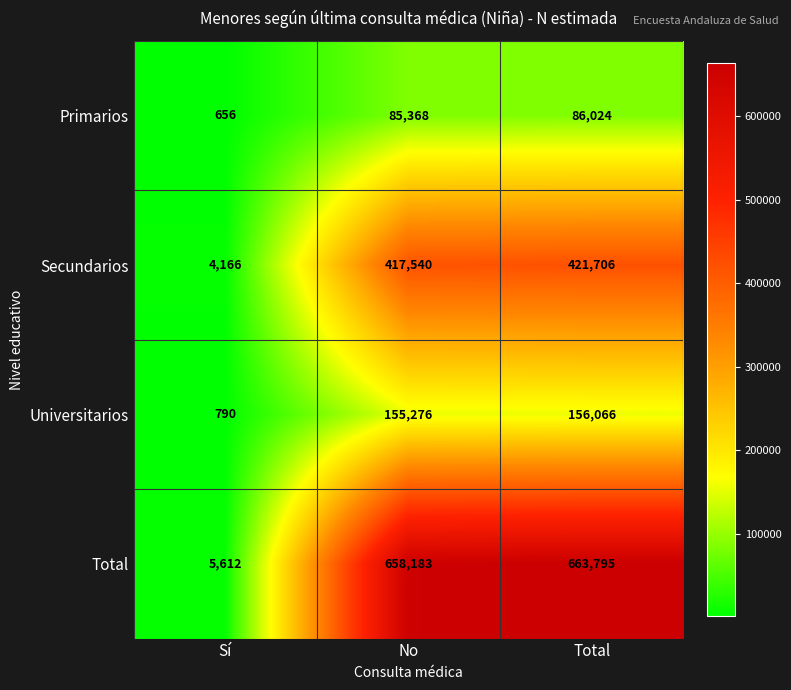

What is the difference between the maximum and second lowest values in the Primarios series?

656